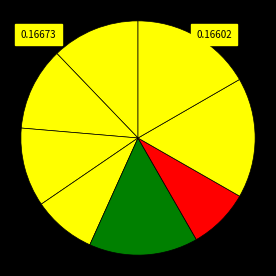

To the nearest percent, what is the average slice percentage?

12%